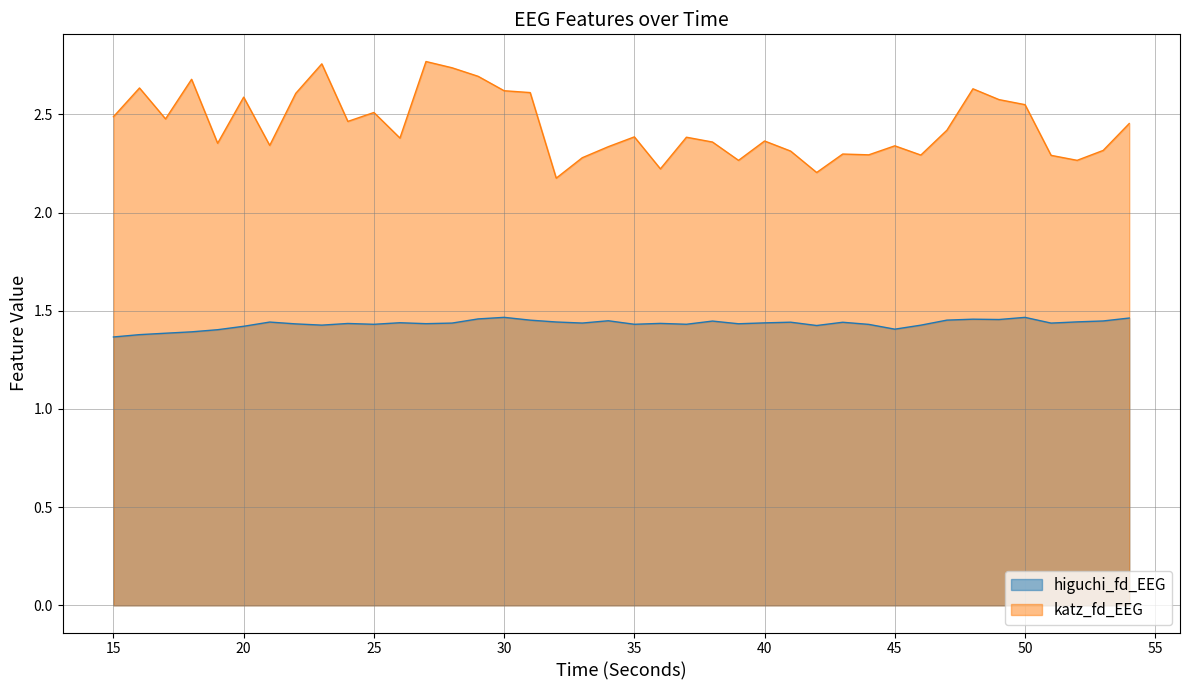

Count the higuchi_fd_EEG values in the range 1 to 2.

40